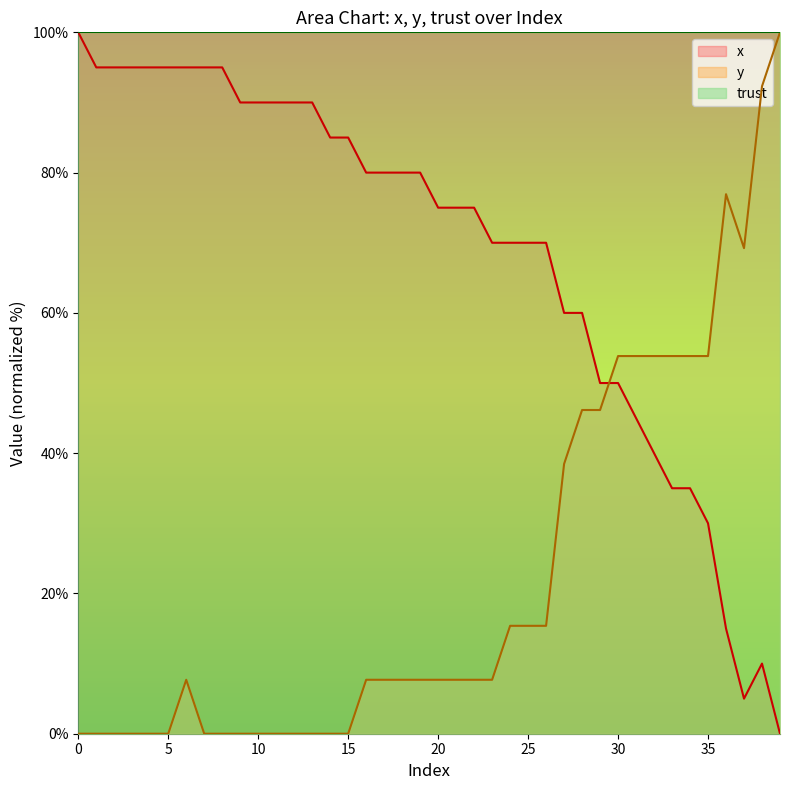

What is the total value across all series at 3?

95.0